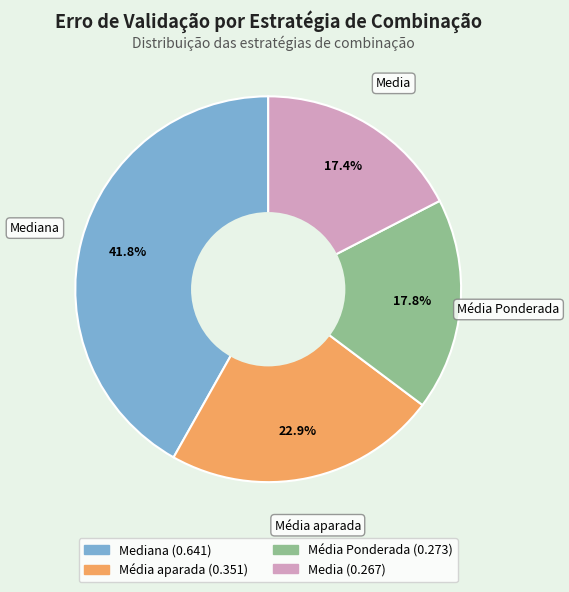

Is there a majority slice in this chart?

No